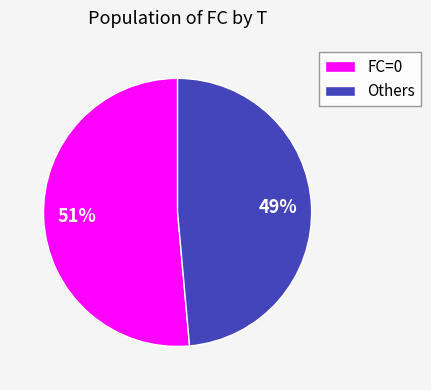

Does Others represent more than half of the total?

No